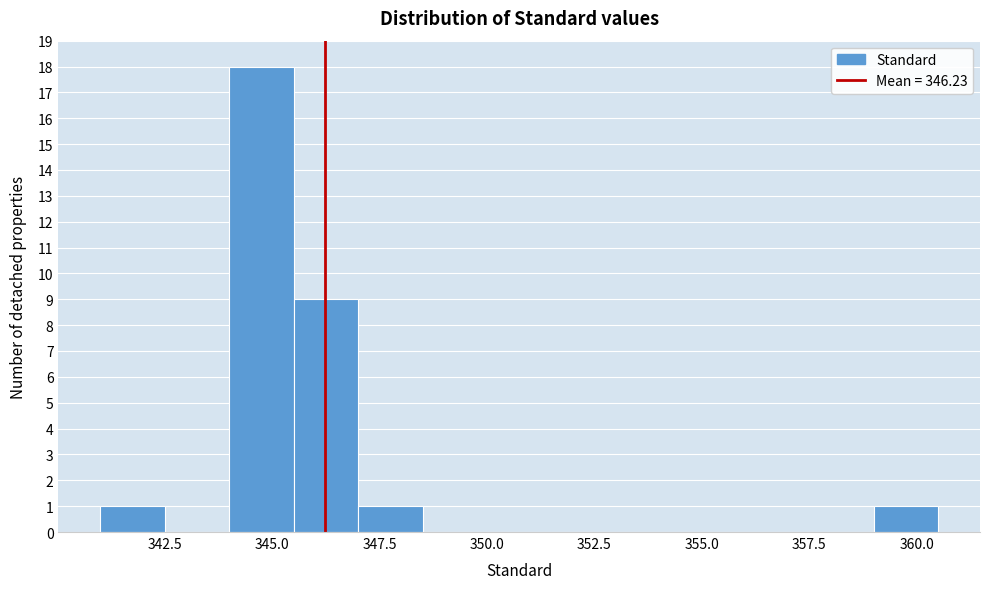

Around what value on the x-axis is the tallest bar? Give the approximate position of its centre, as read against the axis.

345.0